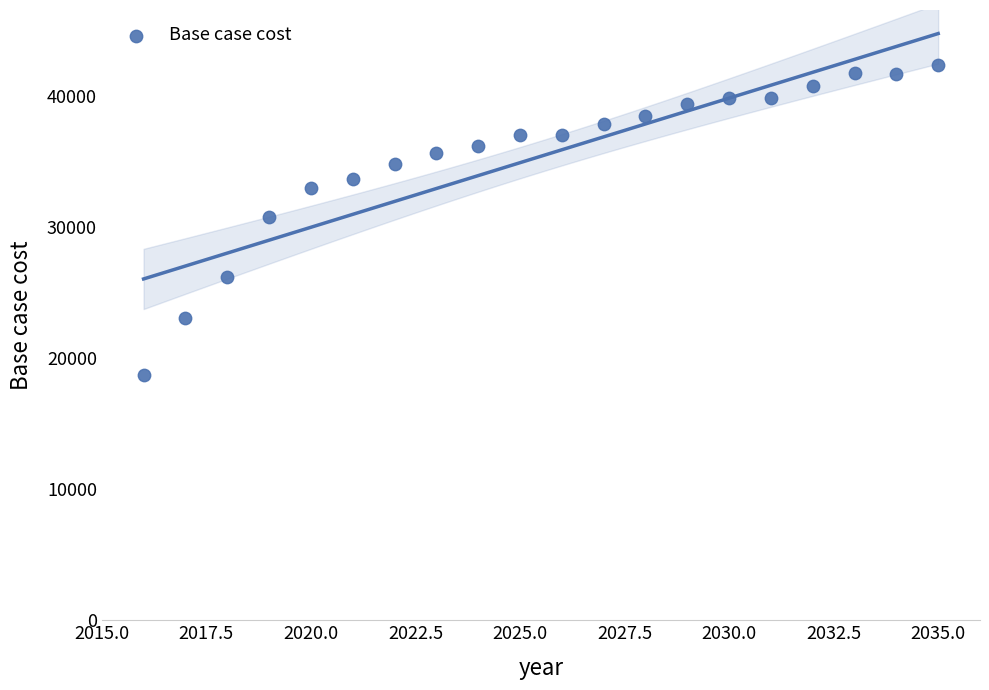

What is the range of Y values (max minus min)?

23573.8